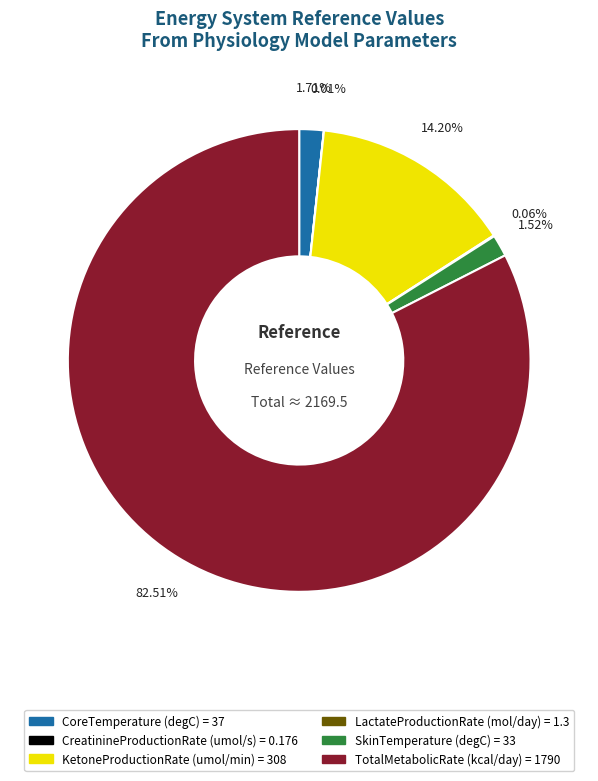

Which category has the biggest portion of the pie?

TotalMetabolicRate (kcal/day)